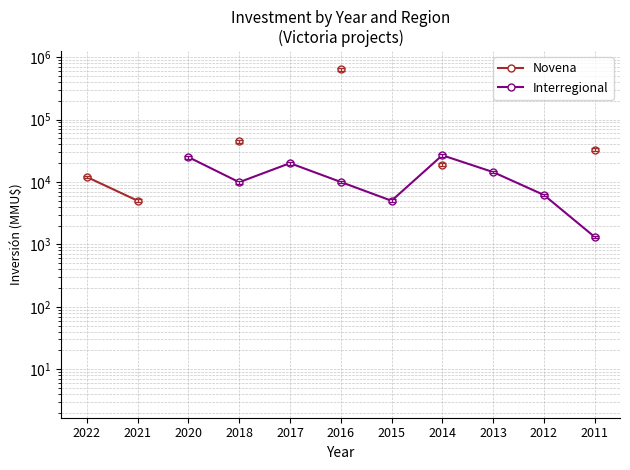

How many values in Novena are above zero?

6